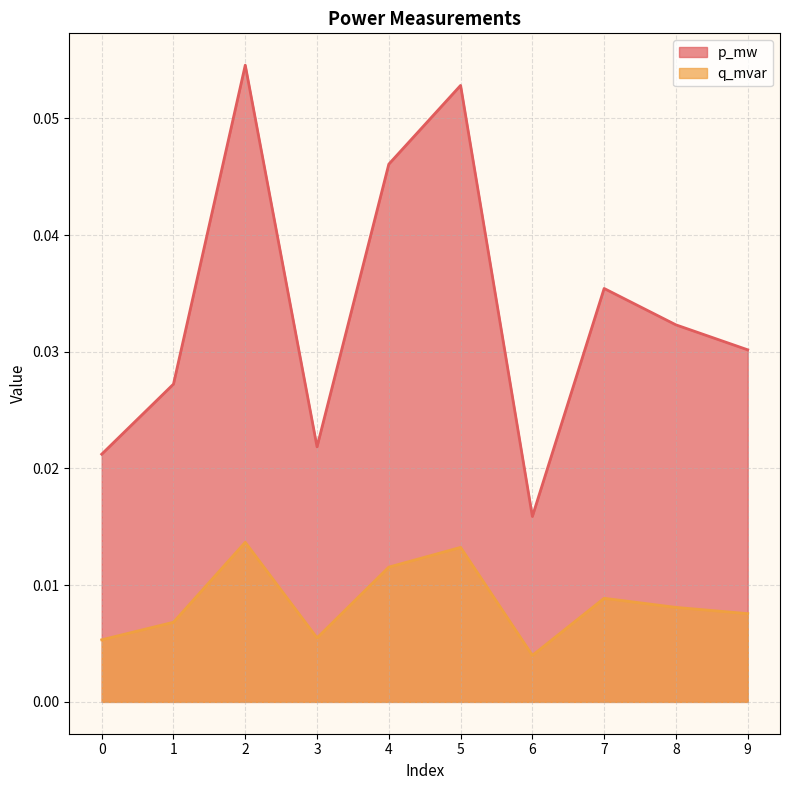

Reading left to right, list all the values displayed in this chart.

p_mw: 0=0.0	1=0.0	2=0.1	3=0.0	4=0.0	5=0.1	6=0.0	7=0.0	8=0.0	9=0.0
q_mvar: 0=0.0	1=0.0	2=0.0	3=0.0	4=0.0	5=0.0	6=0.0	7=0.0	8=0.0	9=0.0